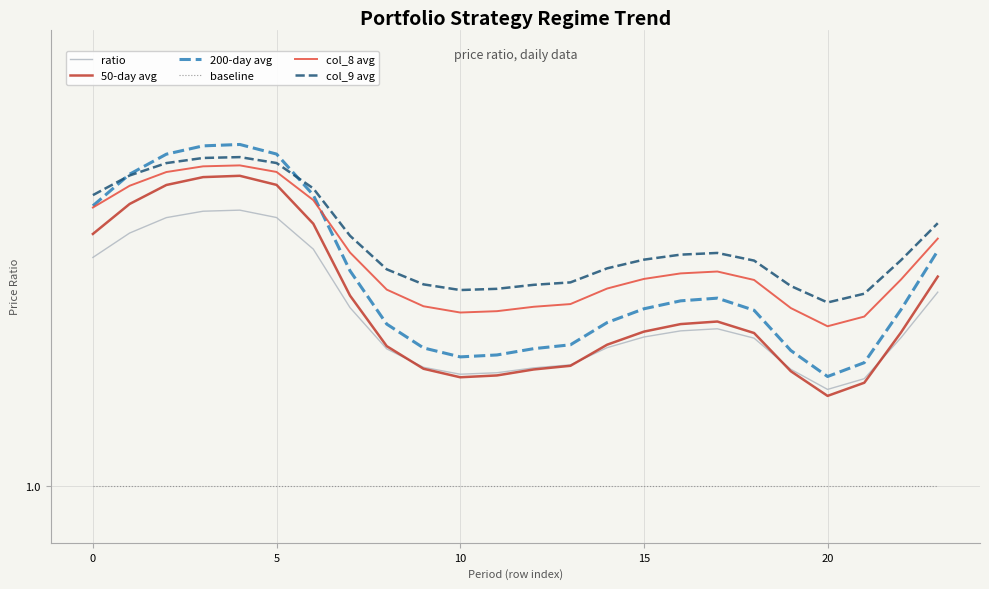

What are all the series names shown in the legend?

ratio, 50-day avg, 200-day avg, baseline, col_8 avg, col_9 avg